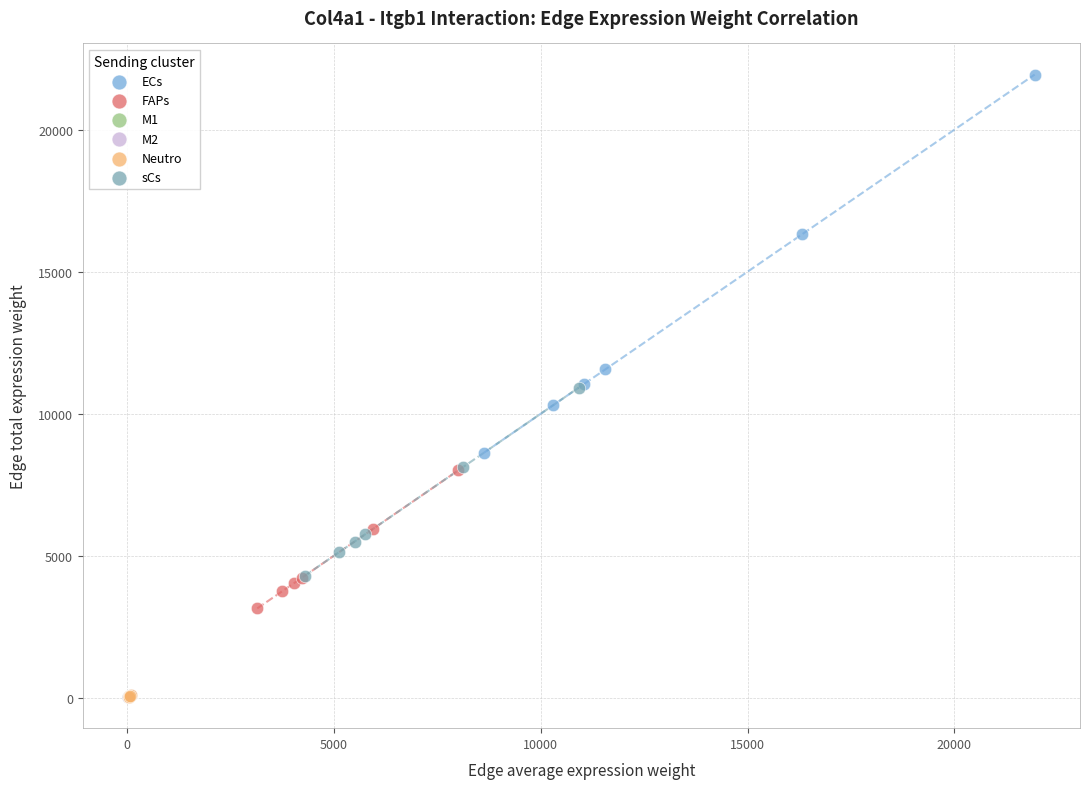

Which series has the widest spread of Y values?

ECs